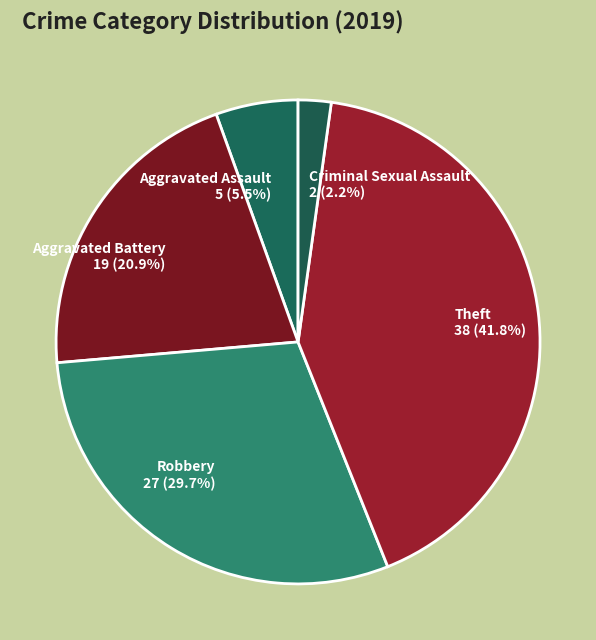

What percentage do Aggravated Battery and Robbery together represent?

50.5%